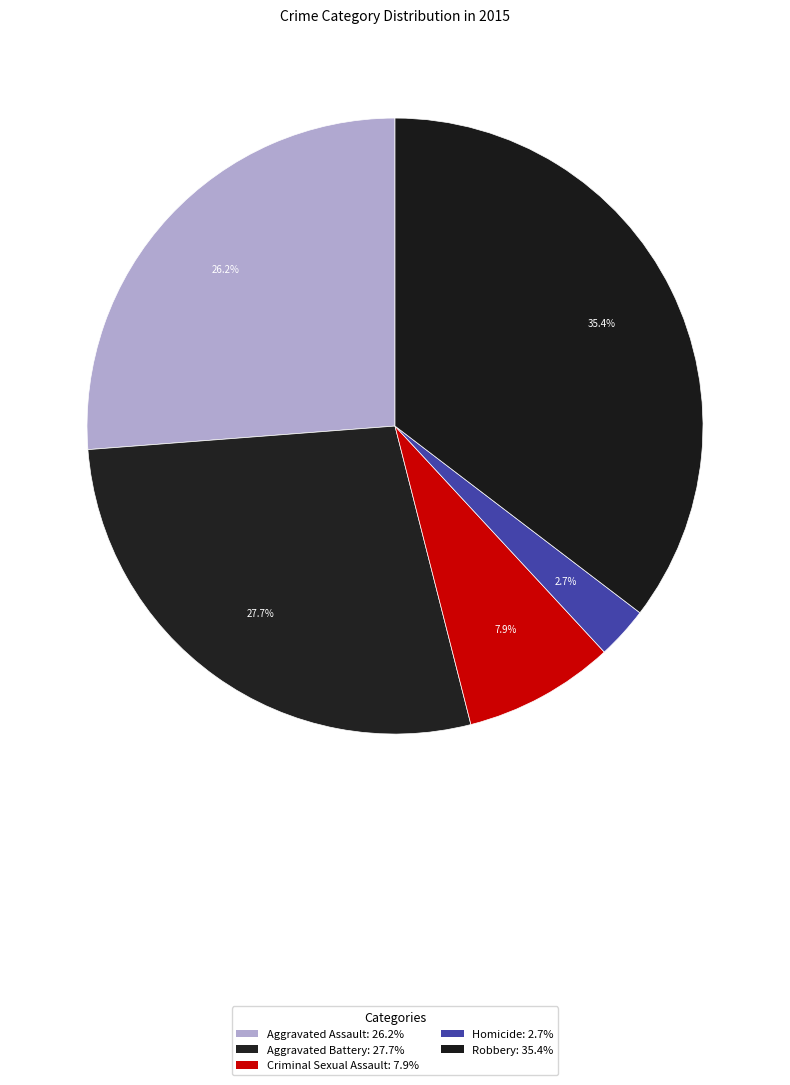

To the nearest percent, what percentage of the pie is Criminal Sexual Assault?

8%